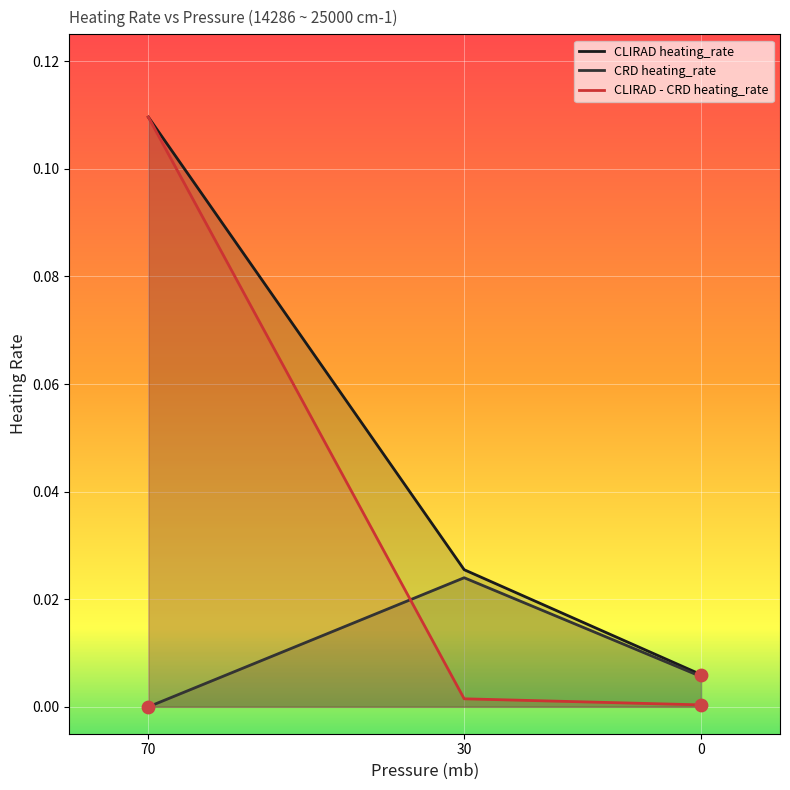

Is the value of CLIRAD heating_rate at 70 greater than the value of CRD heating_rate at 30?

Yes